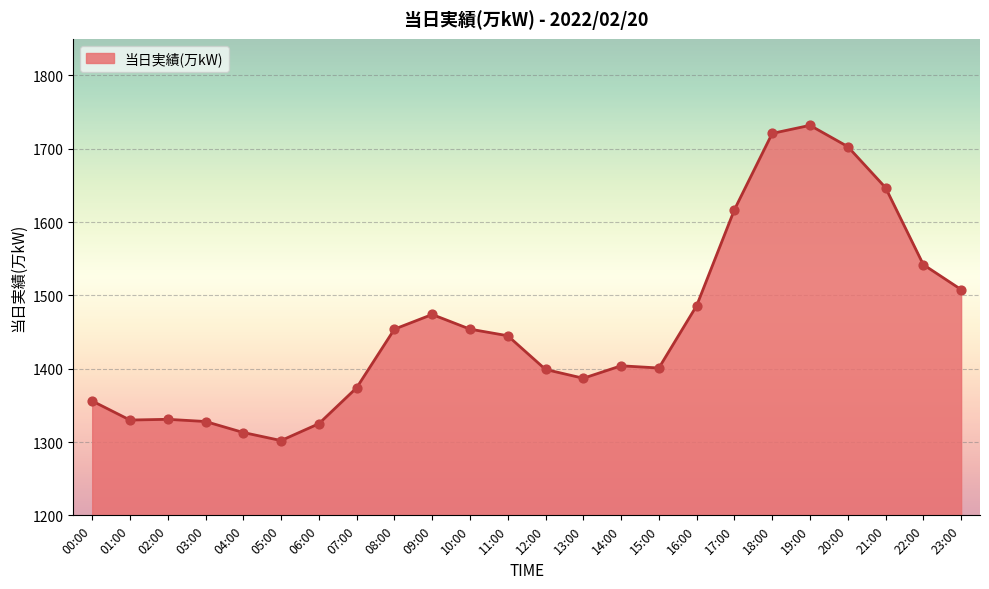

What is the ratio of the value at 07:00 to the value at 06:00?

1.0